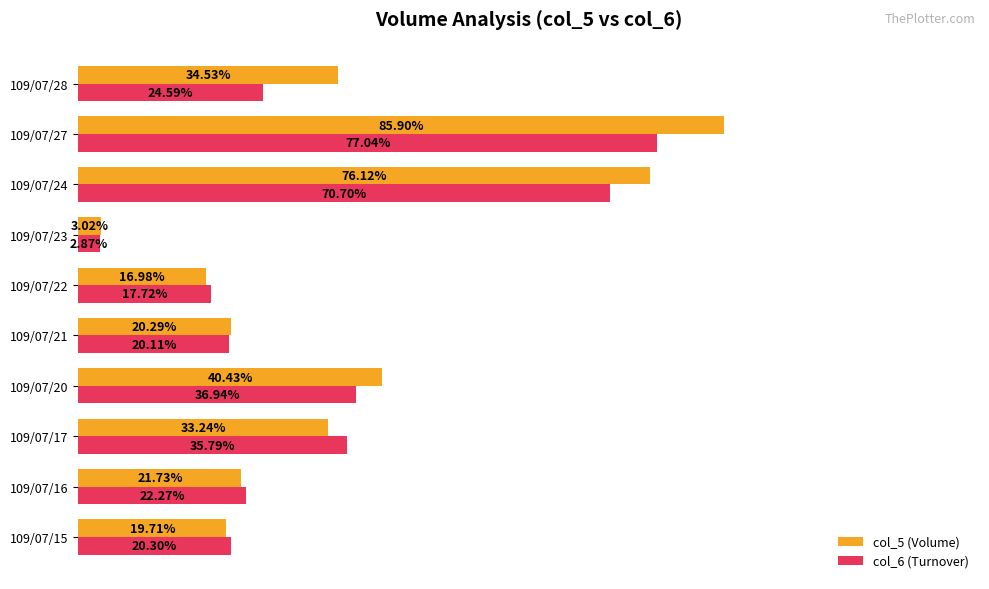

List the series in order of their peak value, lowest first.

col_6 (Turnover), col_5 (Volume)